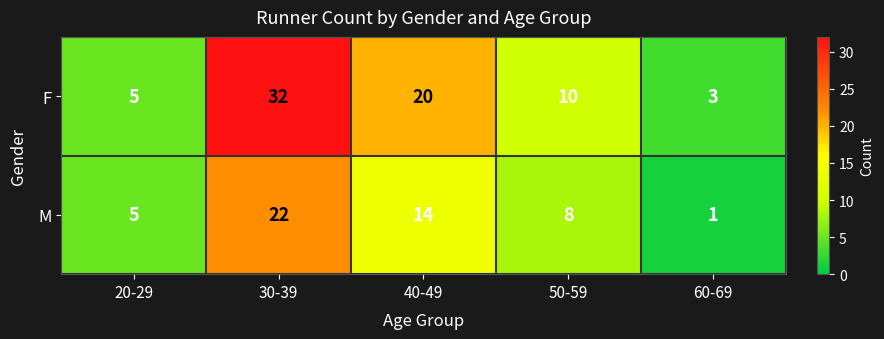

Rank the series by their average value, from highest to lowest.

F, M